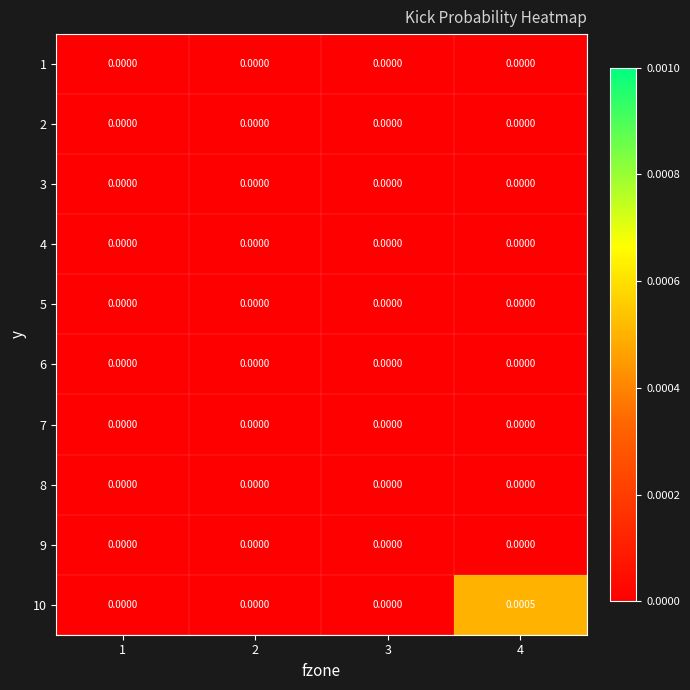

How many data points does each series have?

4